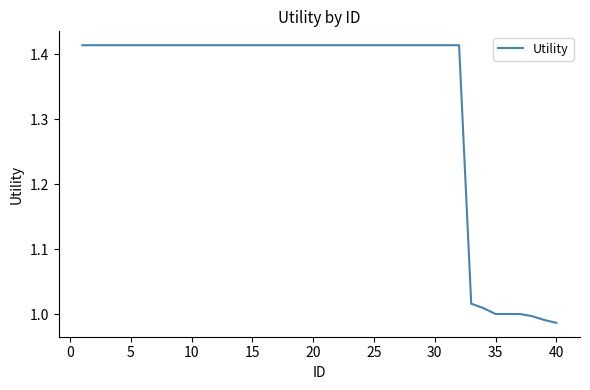

What is the difference between the maximum and minimum values?

0.4